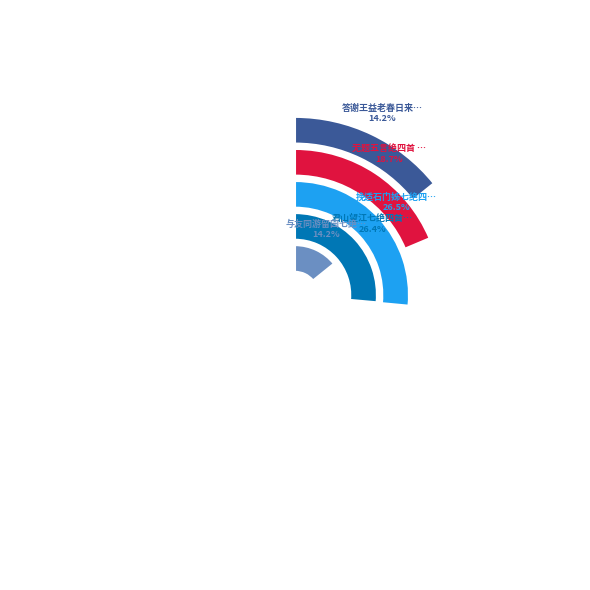

To the nearest percent, what is the average slice percentage?

20%